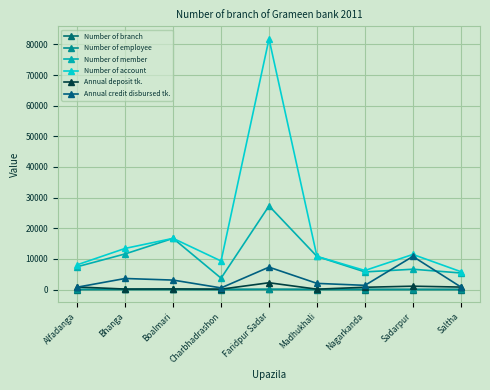

Reading left to right, extract all data points from this chart.

Number of branch: Alfadanga=3	Bhanga=6	Boalmari=6	Charbhadrashon=1	Faridpur Sadar=10	Madhukhali=4	Nagarkanda=3	Sadarpur=2	Saltha=2
Number of employee: Alfadanga=17	Bhanga=40	Boalmari=40	Charbhadrashon=7	Faridpur Sadar=65	Madhukhali=27	Nagarkanda=18	Sadarpur=16	Saltha=12
Number of member: Alfadanga=7434	Bhanga=11617	Boalmari=16695	Charbhadrashon=3700	Faridpur Sadar=27287	Madhukhali=10799	Nagarkanda=5743	Sadarpur=6622	Saltha=5394
Number of account: Alfadanga=8070	Bhanga=13417	Boalmari=16695	Charbhadrashon=9304	Faridpur Sadar=81800	Madhukhali=10799	Nagarkanda=6212	Sadarpur=11445	Saltha=5828
Annual deposit tk.: Alfadanga=834	Bhanga=145	Boalmari=193	Charbhadrashon=113	Faridpur Sadar=2209	Madhukhali=108	Nagarkanda=733	Sadarpur=1085	Saltha=797
Annual credit disbursed tk.: Alfadanga=762	Bhanga=3597	Boalmari=3077	Charbhadrashon=525	Faridpur Sadar=7301	Madhukhali=2000	Nagarkanda=1361	Sadarpur=10793	Saltha=836